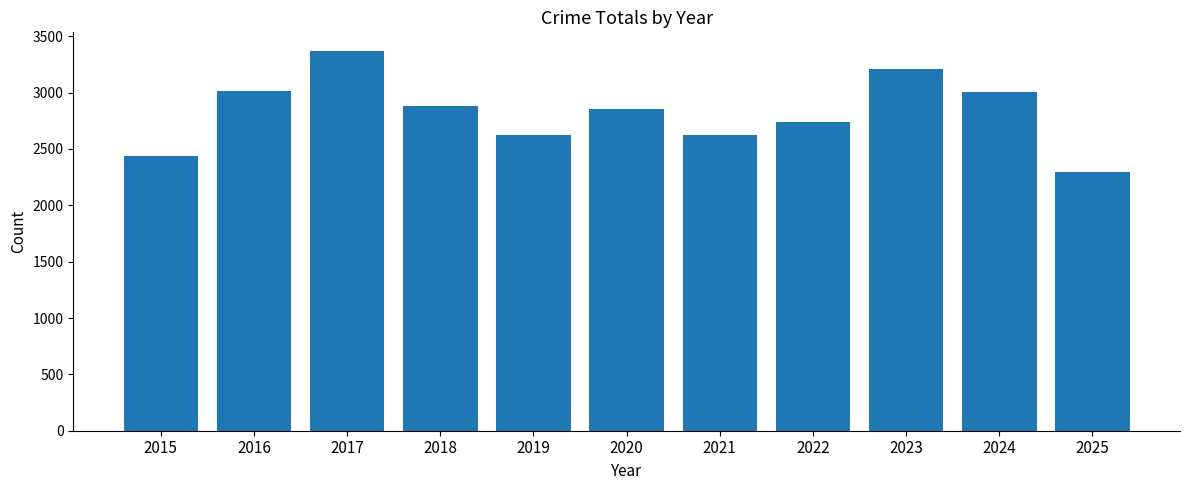

What is the minimum value shown in the chart?

2294